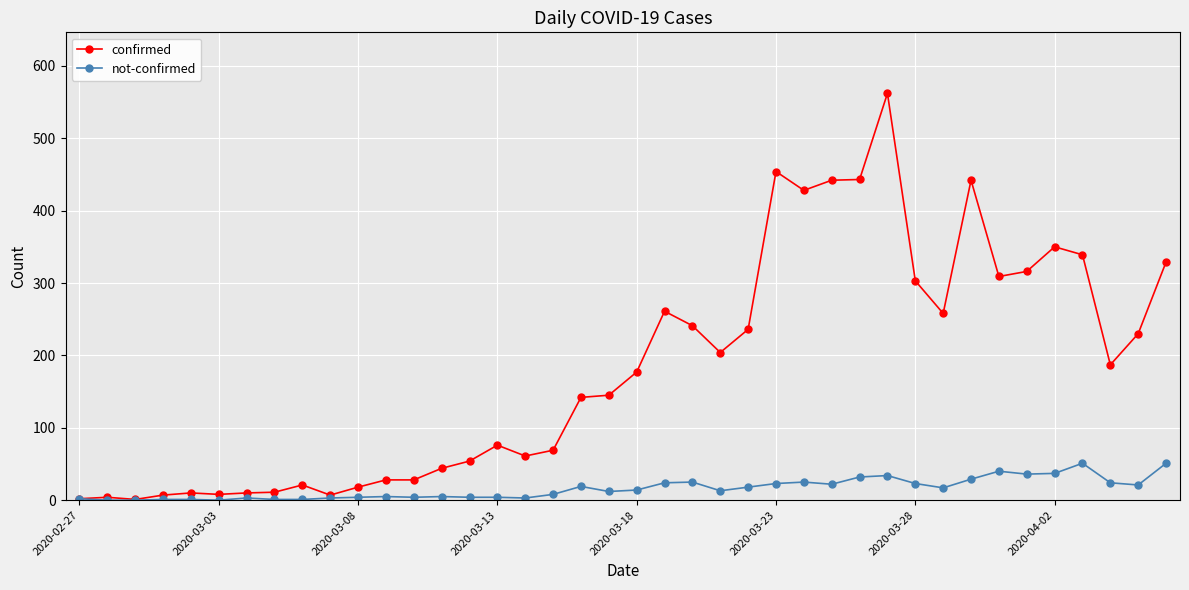

Which series has the widest spread of values?

confirmed